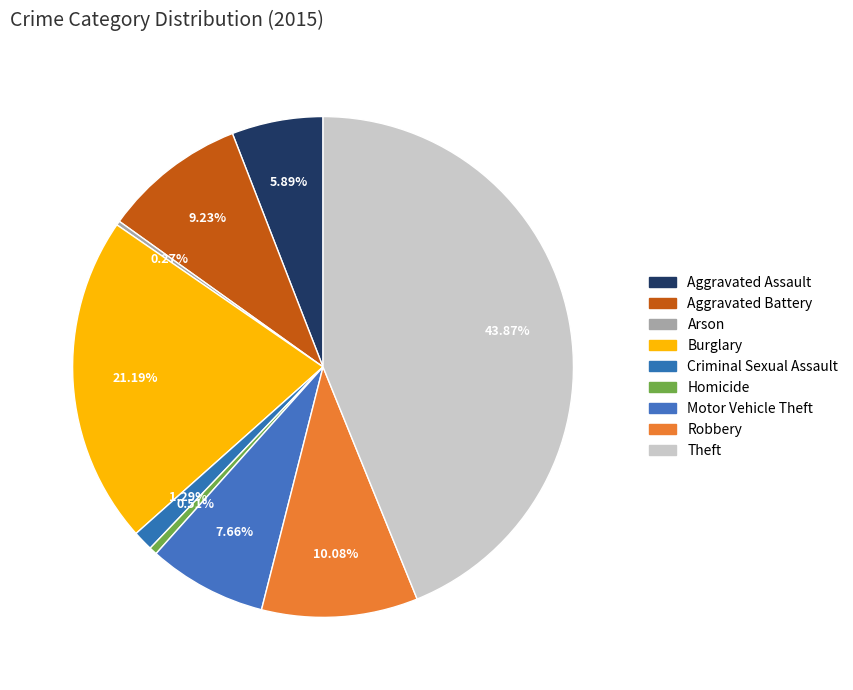

Rank the categories by value from lowest to highest.

Arson, Homicide, Criminal Sexual Assault, Aggravated Assault, Motor Vehicle Theft, Aggravated Battery, Robbery, Burglary, Theft